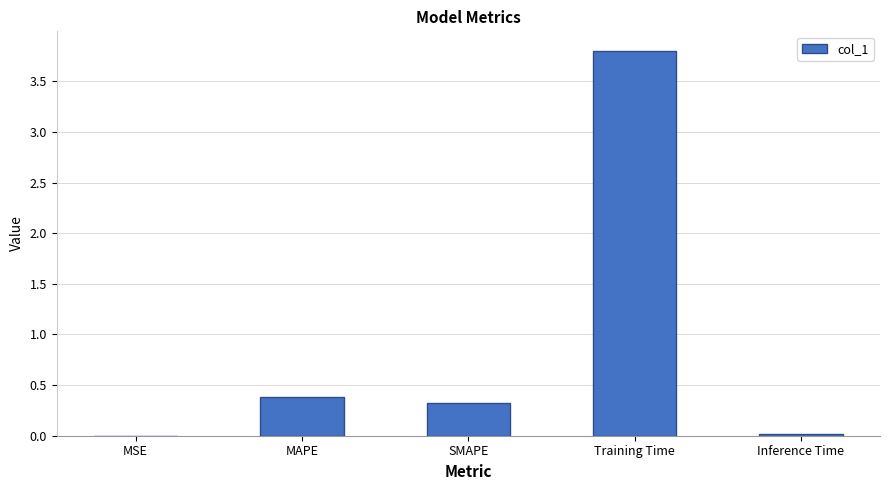

The value at Training Time is 3.8. True or false?

True